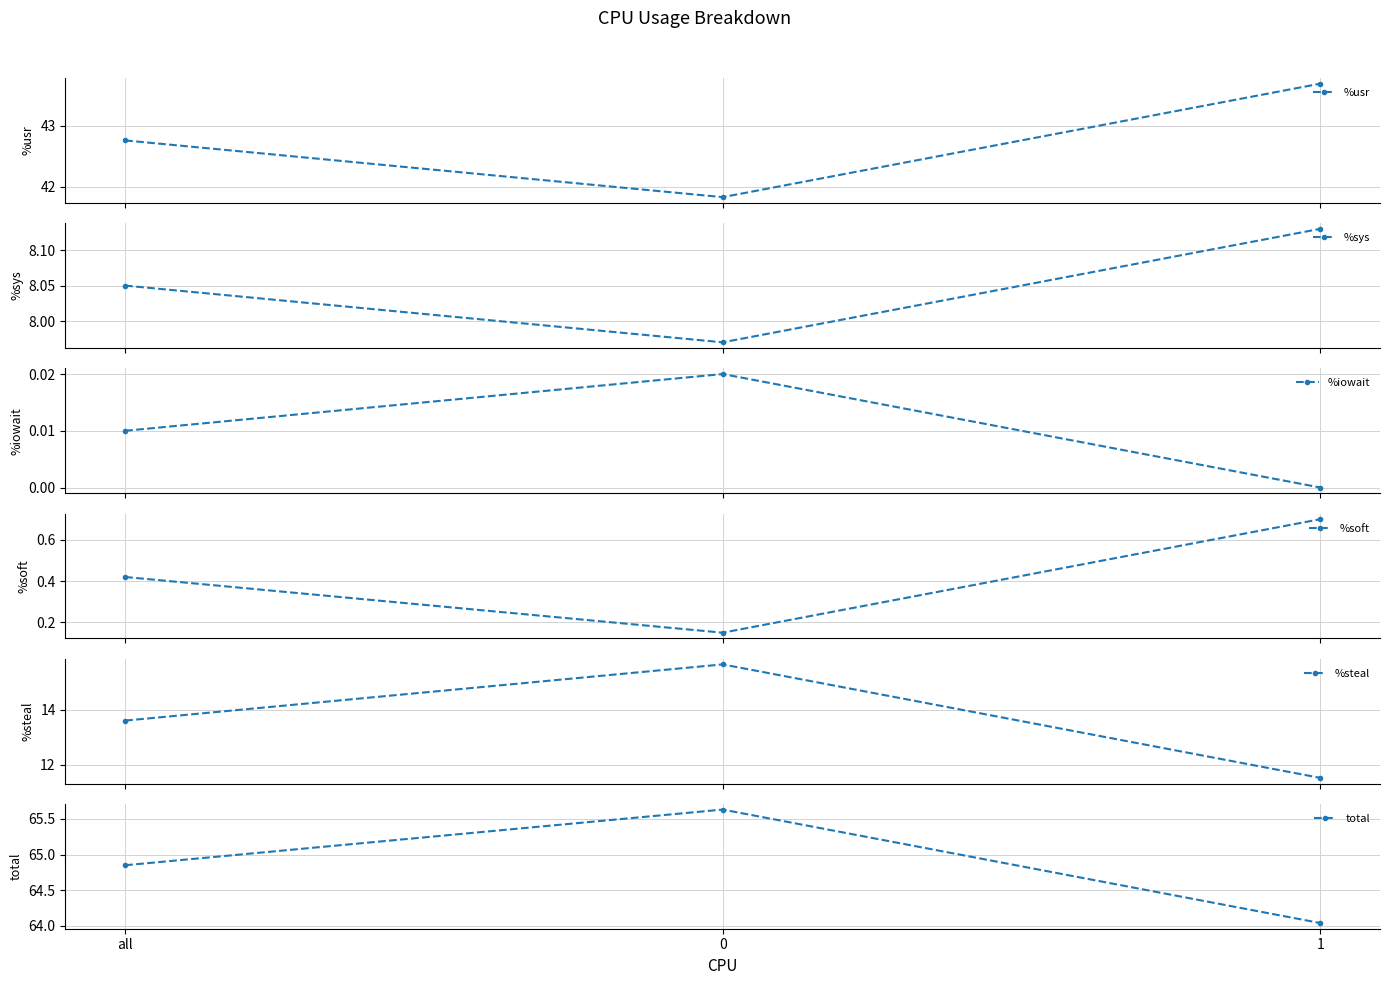

What position from the right is 0?

2